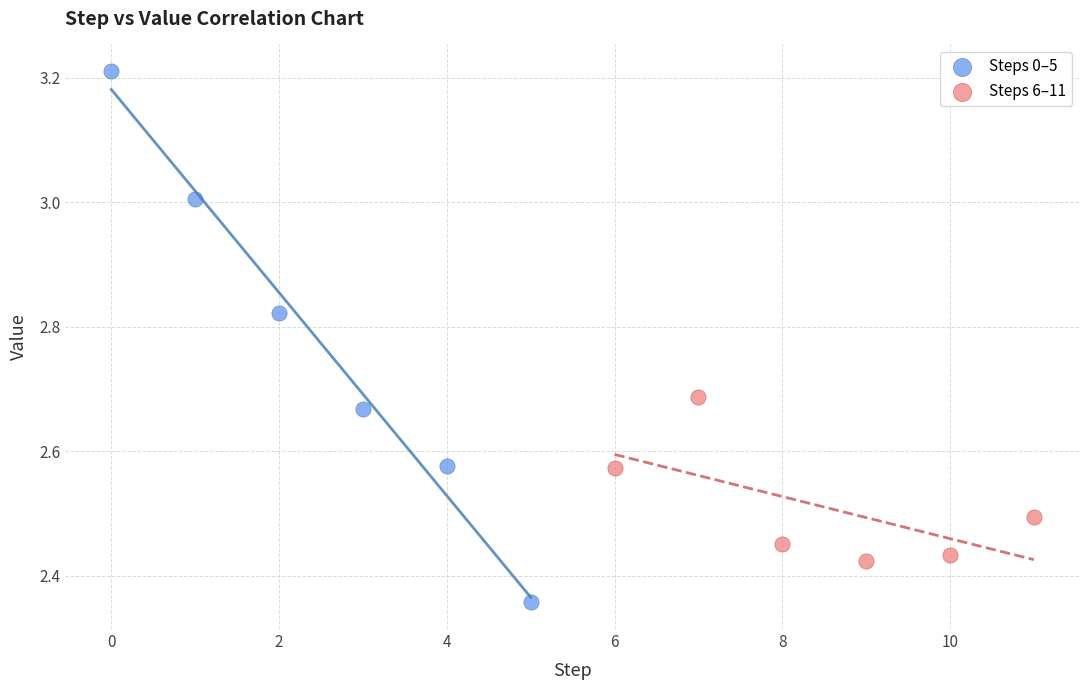

Which series has the widest spread of Y values?

Steps 0–5